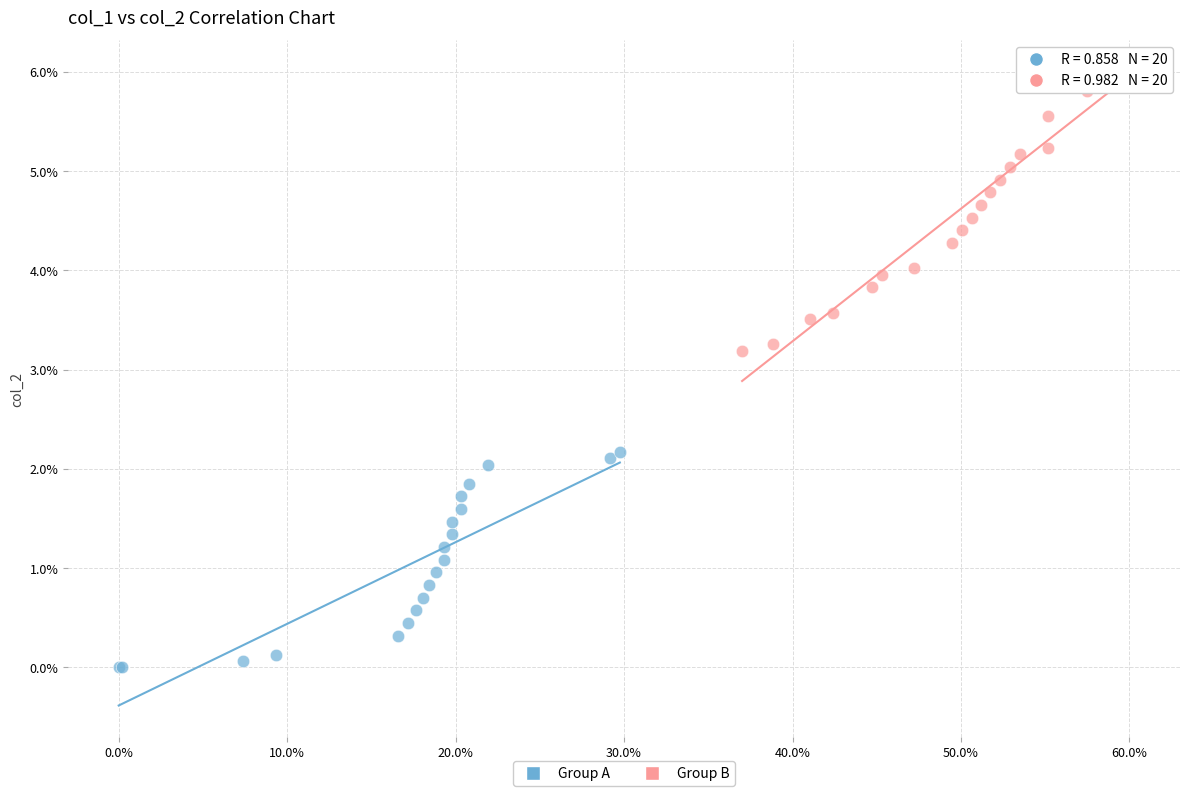

Which series has the largest Y range (max minus min)?

Group B